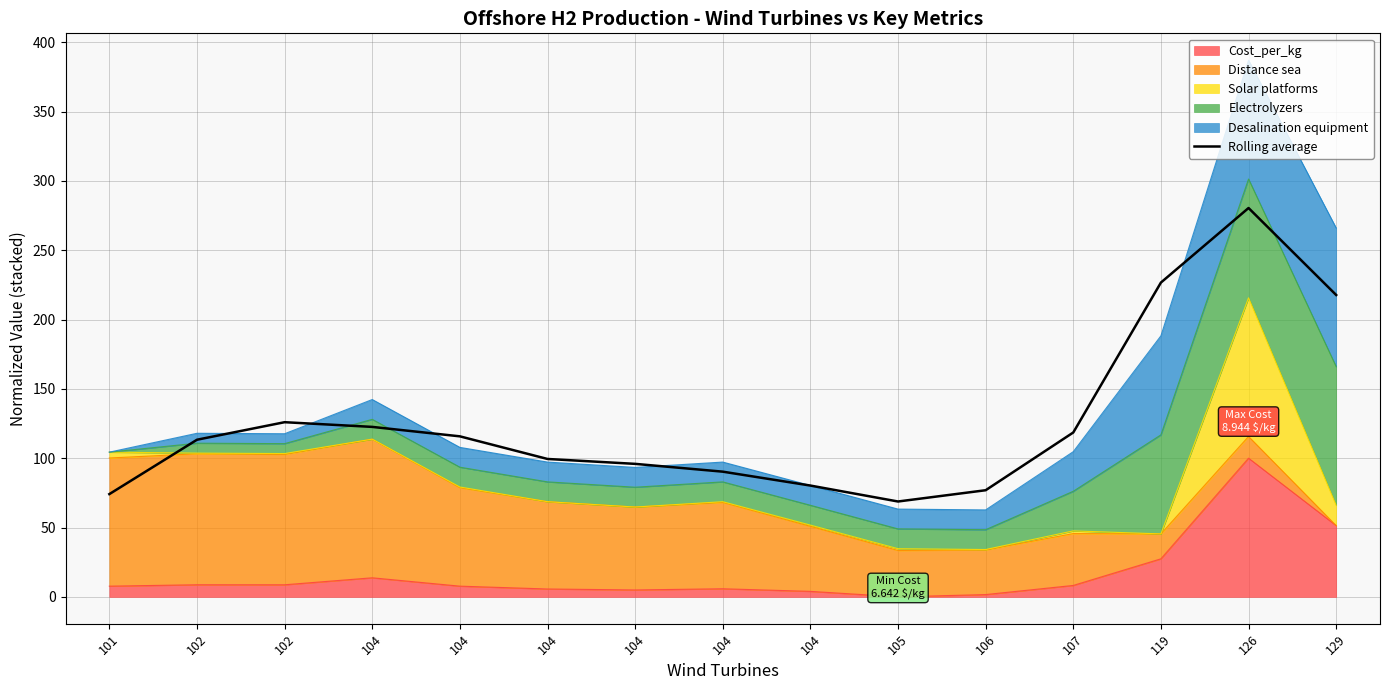

Between 102 and 126, which is larger?

126